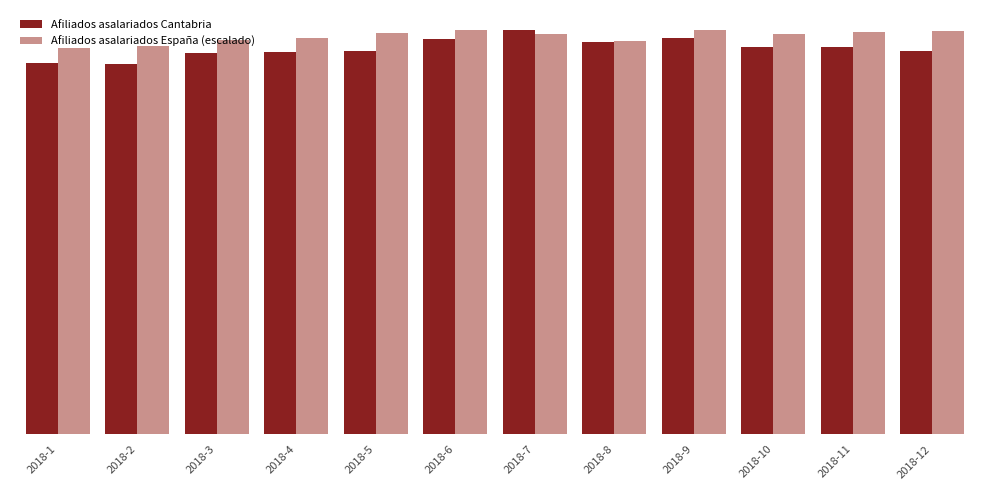

List the labels in order of Afiliados asalariados España (escalado) value, largest first.

2018-9, 2018-6, 2018-12, 2018-11, 2018-5, 2018-7, 2018-10, 2018-4, 2018-3, 2018-8, 2018-2, 2018-1